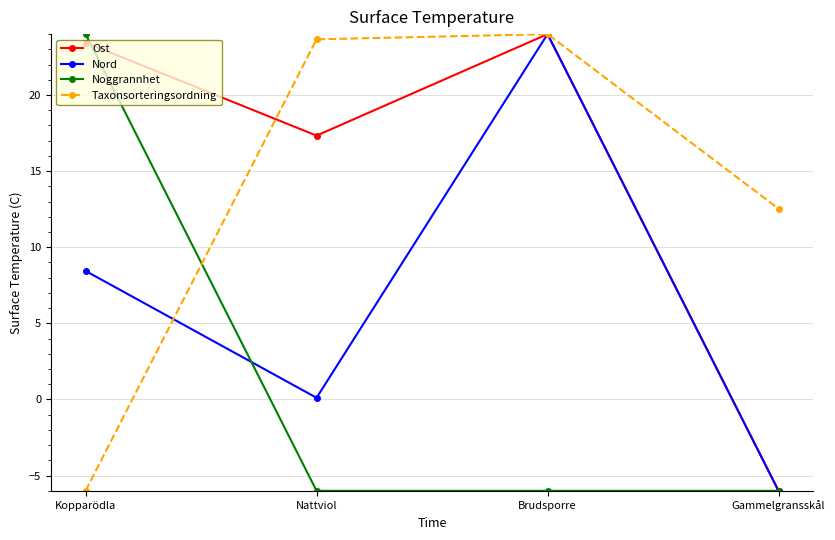

Is it true that Nord equals 37.0 at Brudsporre?

False